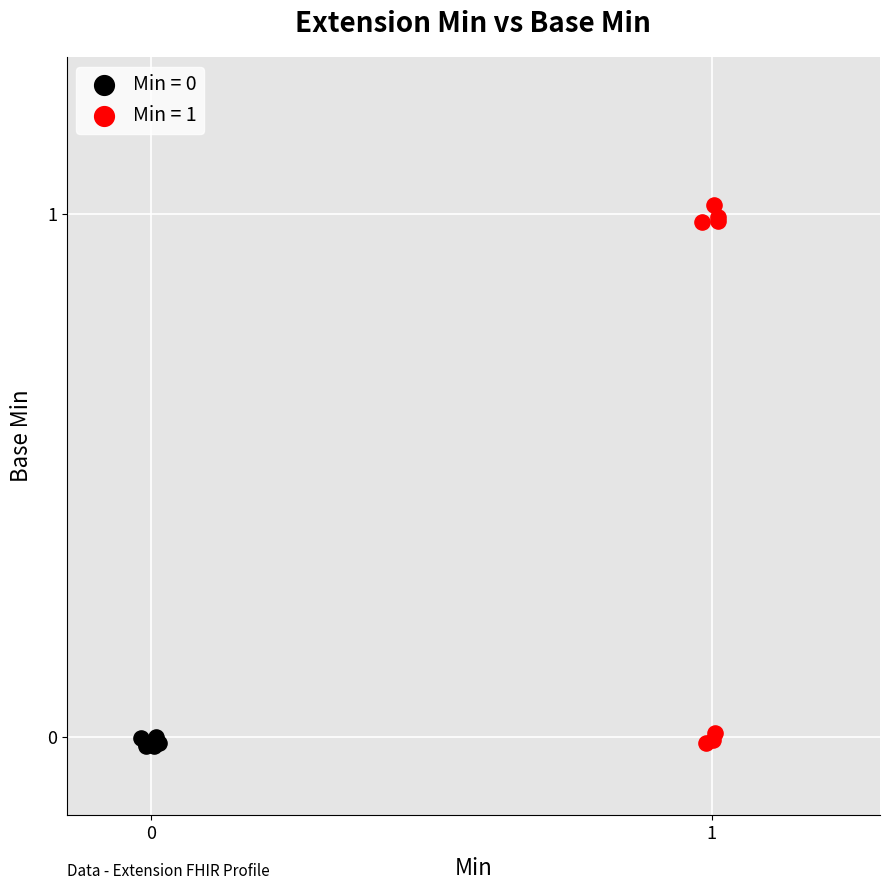

Which series contains the highest Y value?

Min = 1